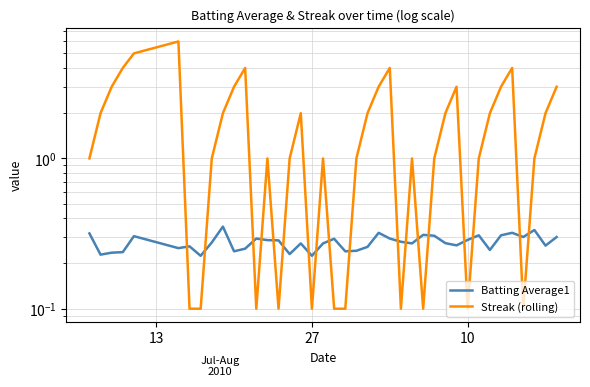

Rank the series by their maximum value, from lowest to highest.

Batting Average1, Streak (rolling)